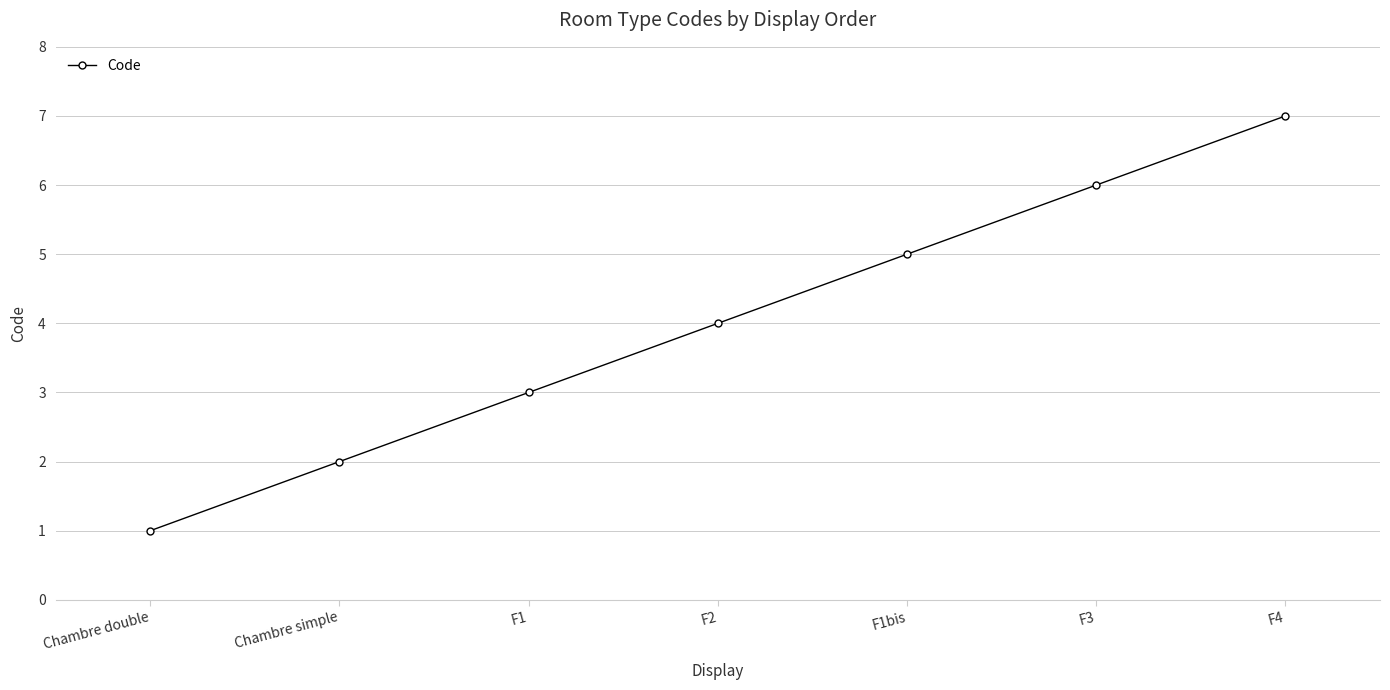

Reading right to left, extract all data points from this chart.

F4=7	F3=6	F1bis=5	F2=4	F1=3	Chambre simple=2	Chambre double=1